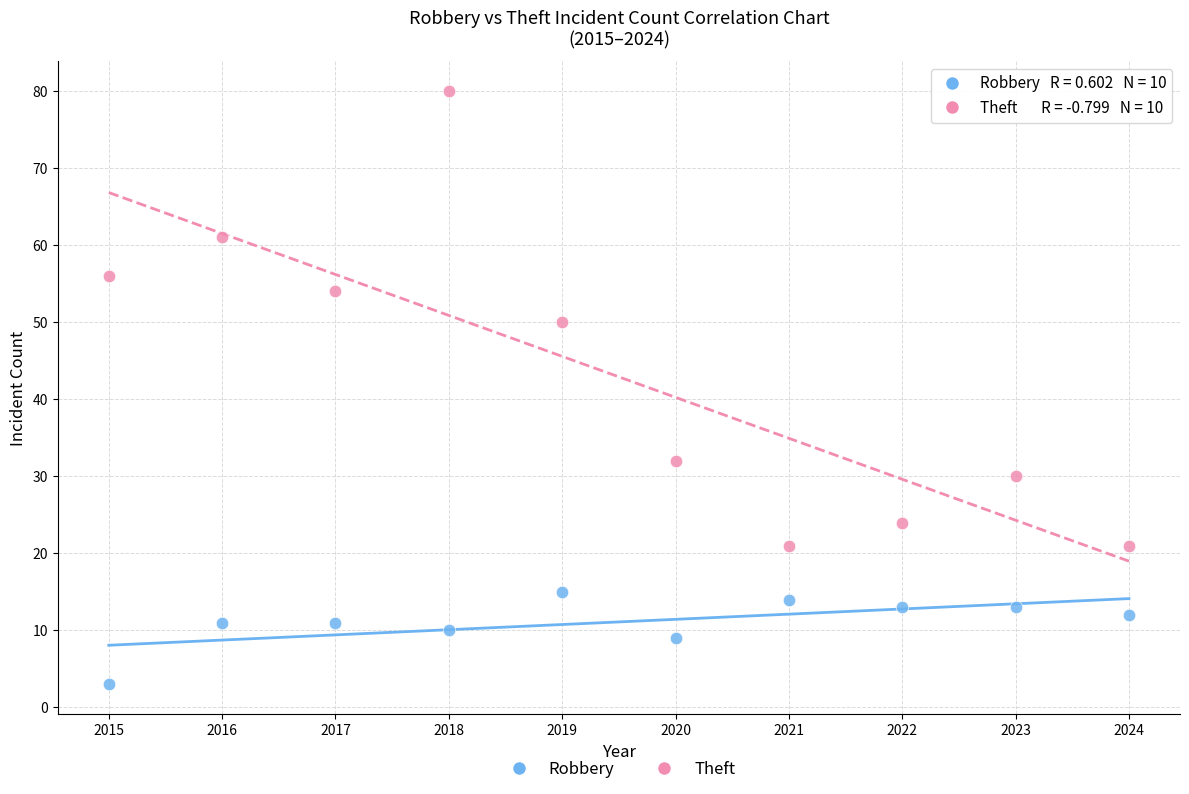

What are all the series names shown in the legend?

Robbery, Theft